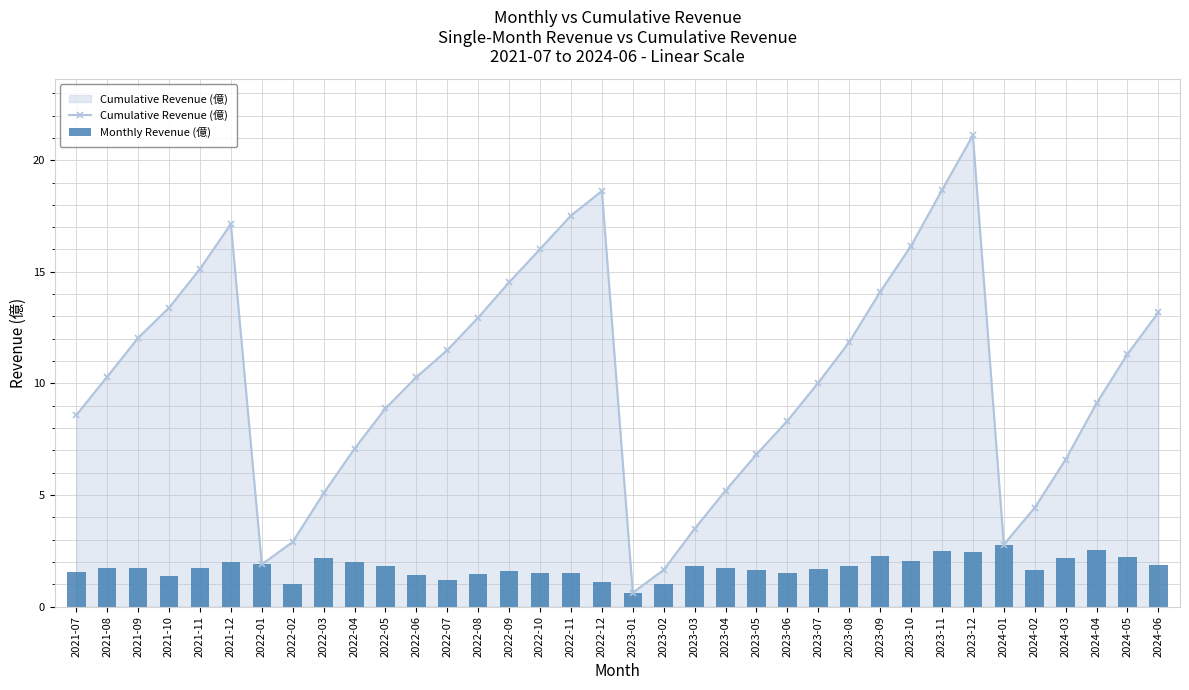

Is it true that Cumulative Revenue (億) equals 11.3 at 2024-05?

True